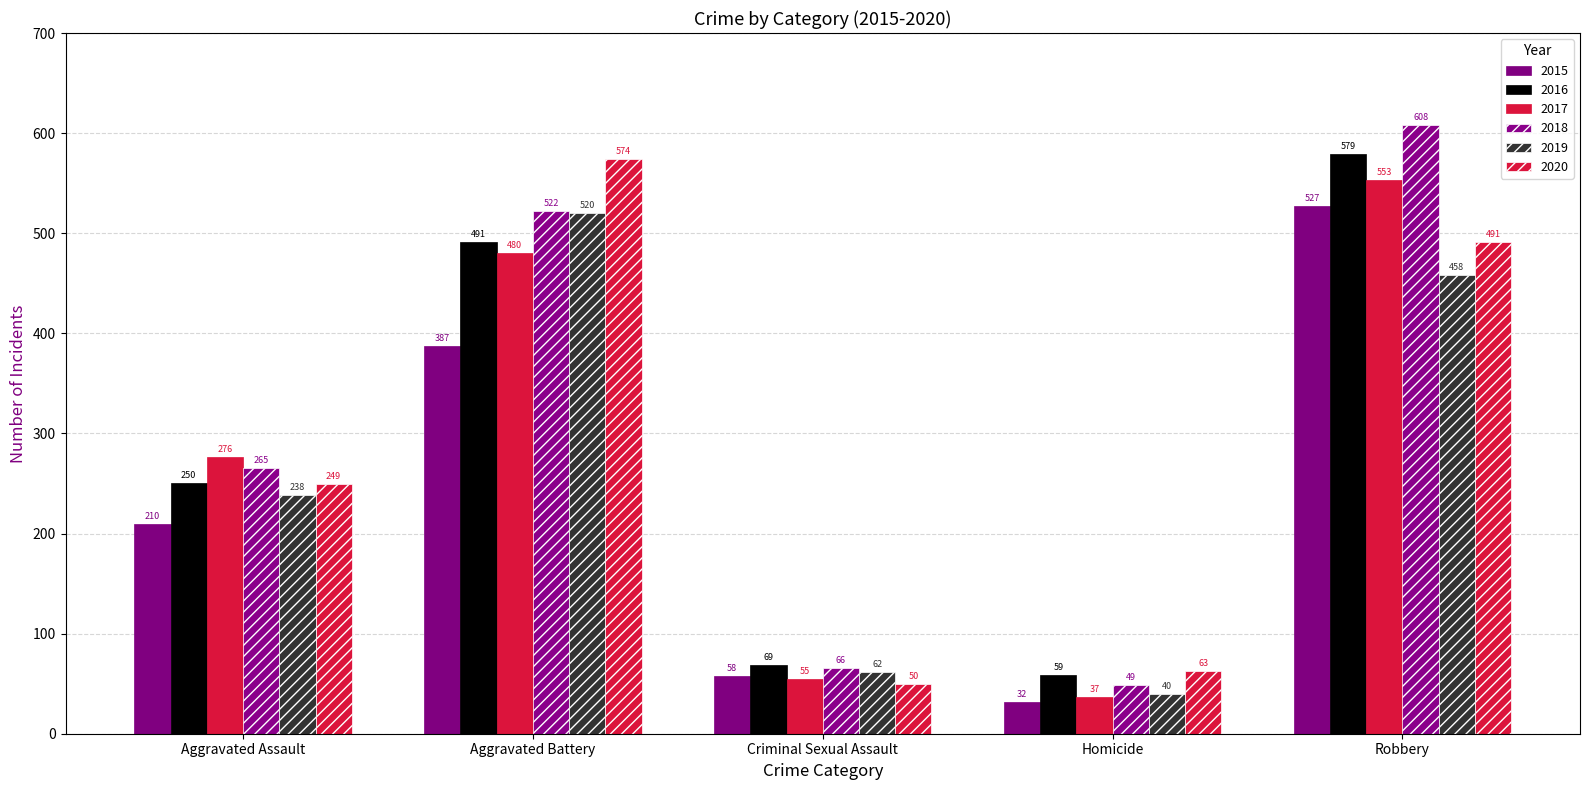

How many data points does each series have?

5